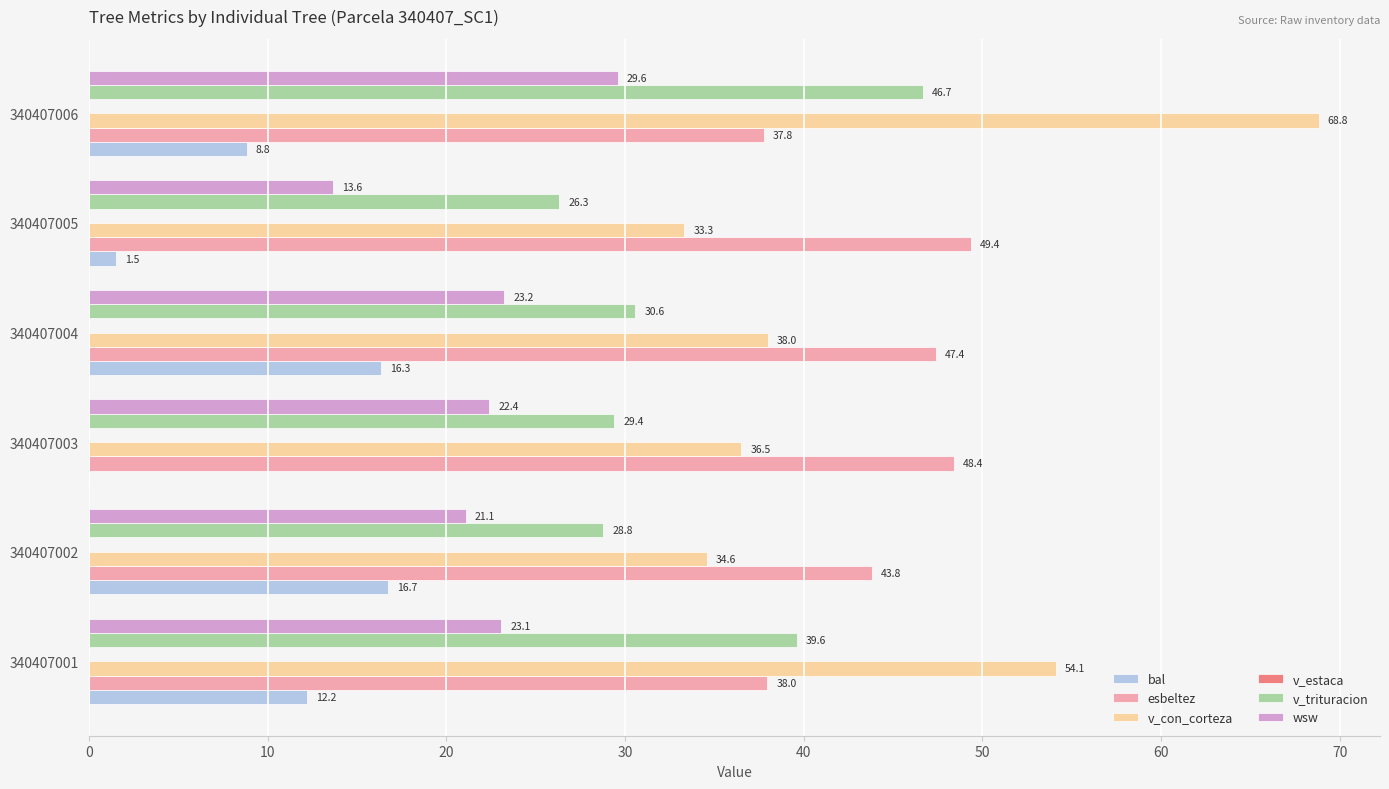

Is it true that wsw equals 23.2 at 340407004?

True